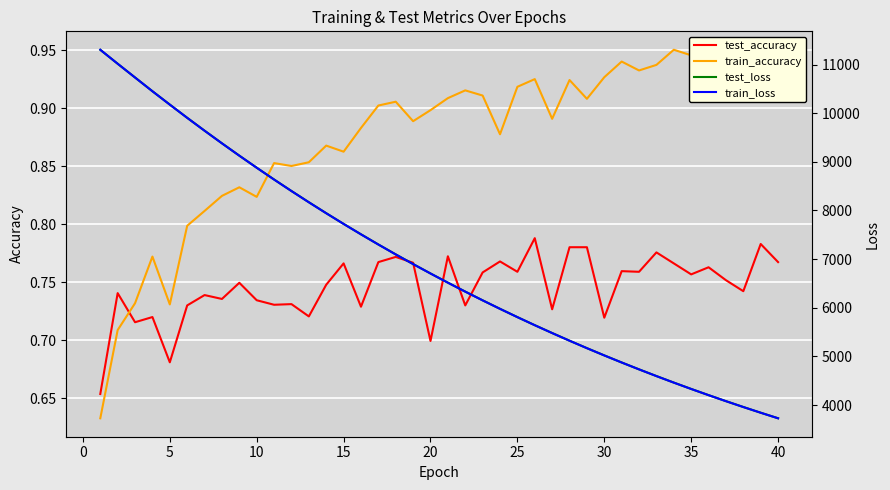

True or false: test_loss and train_accuracy intersect in this chart.

False